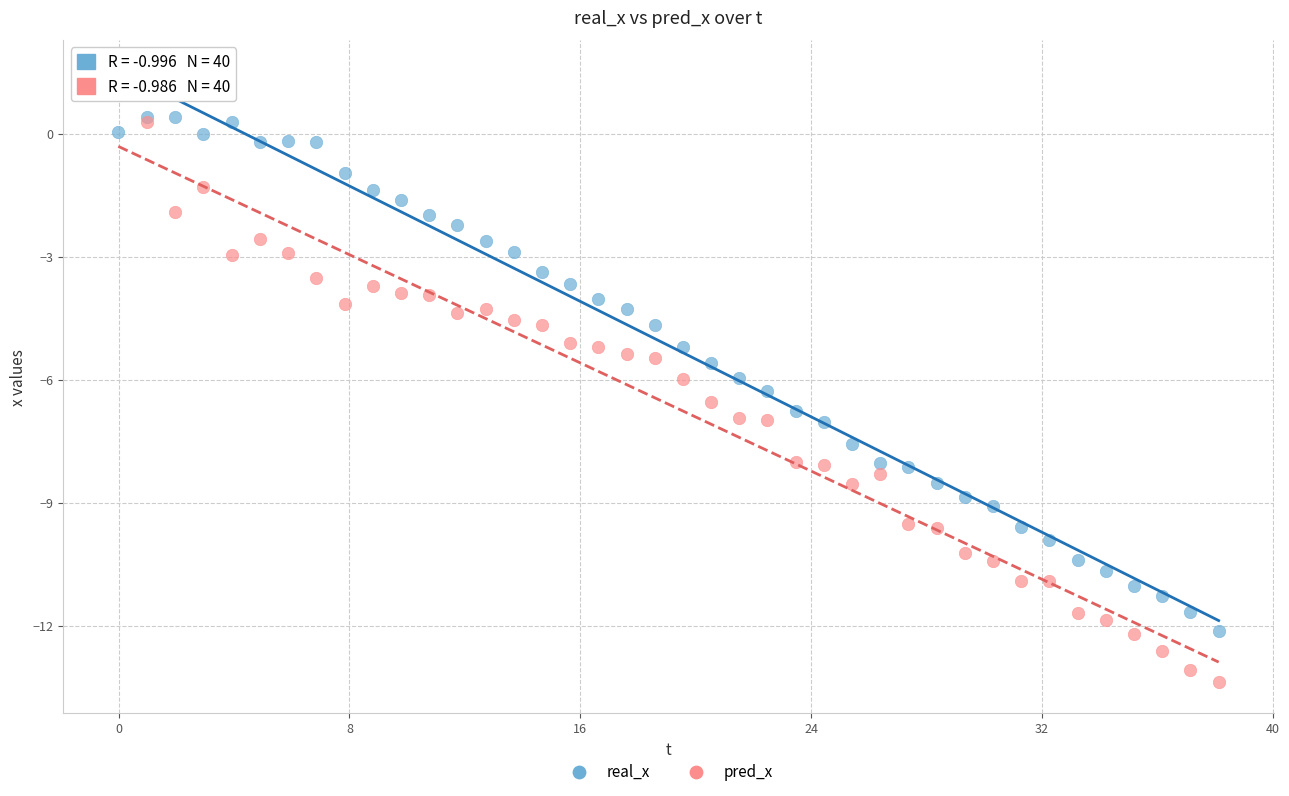

What are all the series names shown in the legend?

real_x, pred_x